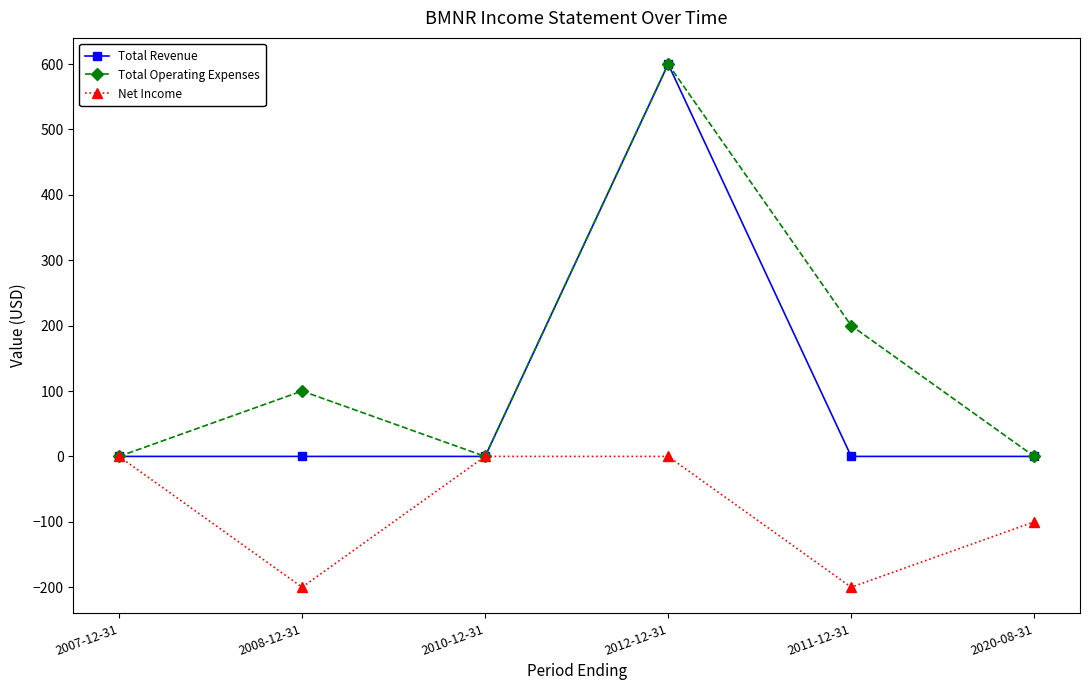

What is the label of the 6th point from the right?

2007-12-31